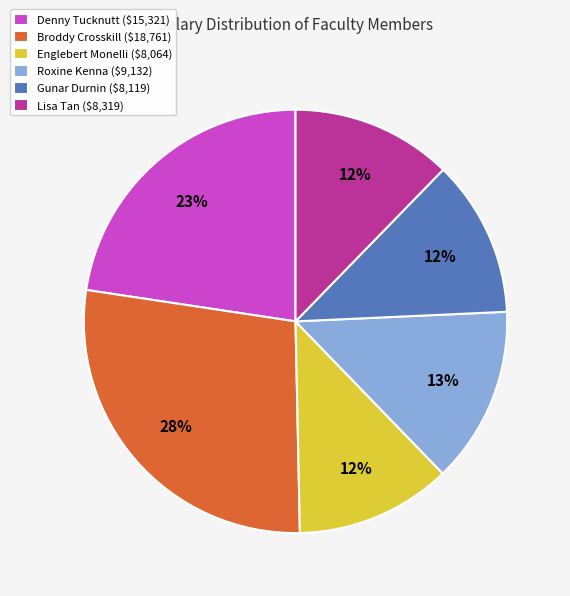

How many slices are in this pie chart?

6